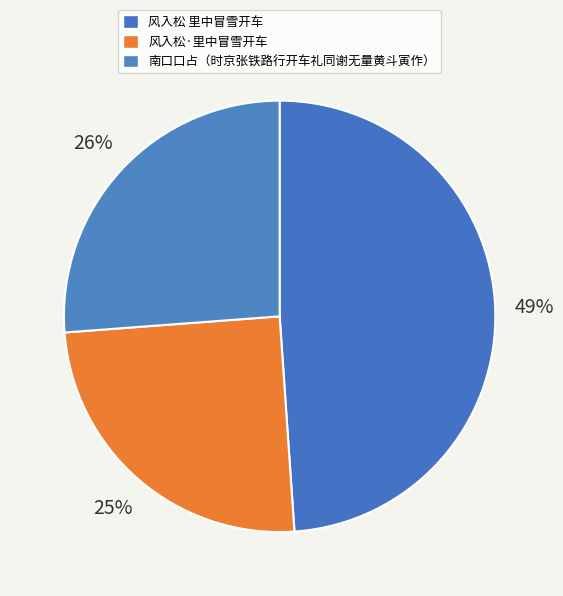

How many segments does this pie chart have?

3